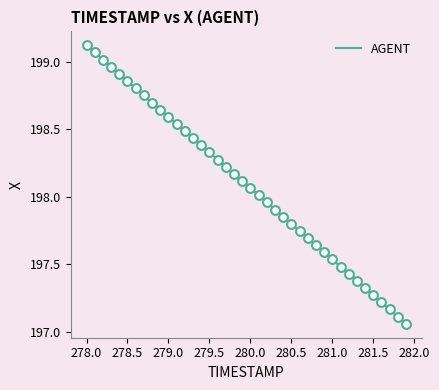

What is the difference between the maximum and minimum values?

2.1